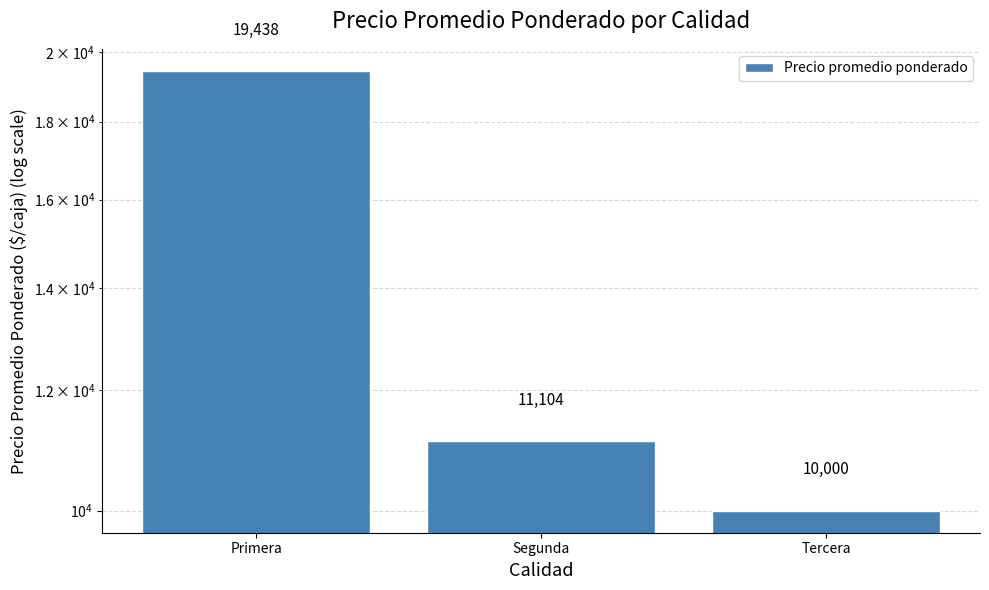

What is the difference between the second highest and minimum values?

1104